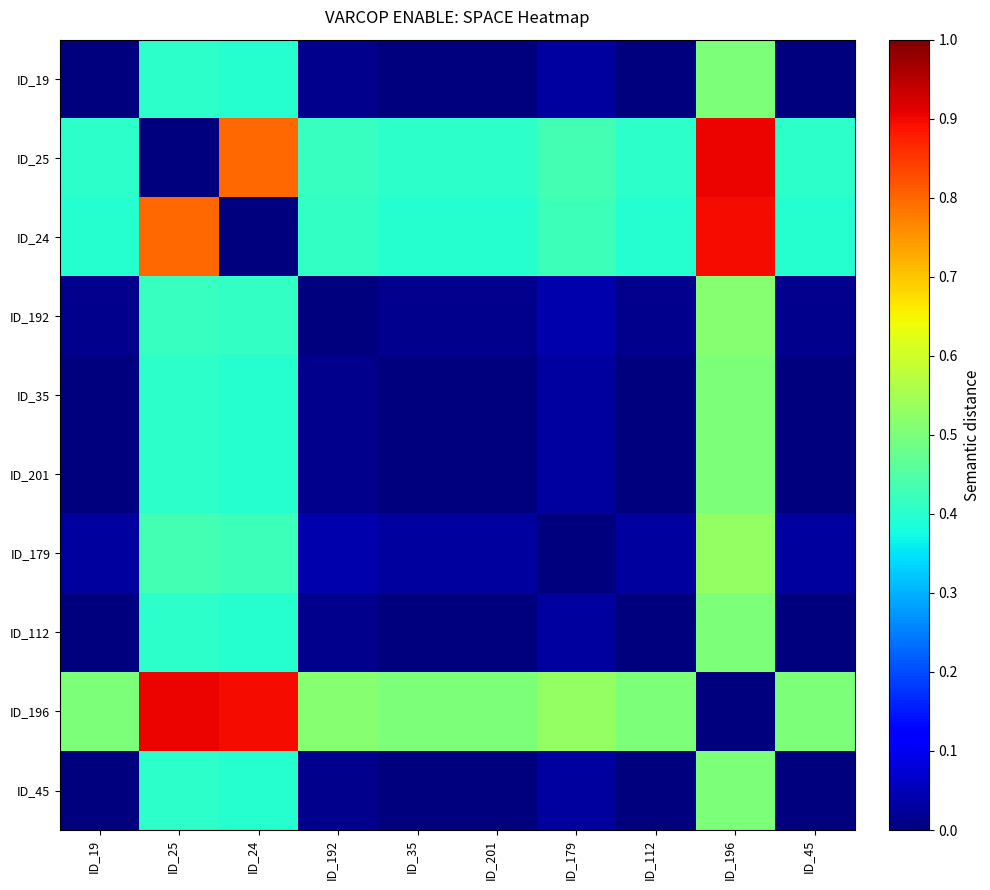

Reading left to right, list all the values displayed in this chart.

ID_19: ID_19=0.0	ID_25=0.4	ID_24=0.4	ID_192=0.0	ID_35=0.0	ID_201=0.0	ID_179=0.0	ID_112=0.0	ID_196=0.5	ID_45=0.0
ID_25: ID_19=0.4	ID_25=0.0	ID_24=0.8	ID_192=0.4	ID_35=0.4	ID_201=0.4	ID_179=0.4	ID_112=0.4	ID_196=0.9	ID_45=0.4
ID_24: ID_19=0.4	ID_25=0.8	ID_24=0.0	ID_192=0.4	ID_35=0.4	ID_201=0.4	ID_179=0.4	ID_112=0.4	ID_196=0.9	ID_45=0.4
ID_192: ID_19=0.0	ID_25=0.4	ID_24=0.4	ID_192=0.0	ID_35=0.0	ID_201=0.0	ID_179=0.0	ID_112=0.0	ID_196=0.5	ID_45=0.0
ID_35: ID_19=0.0	ID_25=0.4	ID_24=0.4	ID_192=0.0	ID_35=0.0	ID_201=0.0	ID_179=0.0	ID_112=0.0	ID_196=0.5	ID_45=0.0
ID_201: ID_19=0.0	ID_25=0.4	ID_24=0.4	ID_192=0.0	ID_35=0.0	ID_201=0.0	ID_179=0.0	ID_112=0.0	ID_196=0.5	ID_45=0.0
ID_179: ID_19=0.0	ID_25=0.4	ID_24=0.4	ID_192=0.0	ID_35=0.0	ID_201=0.0	ID_179=0.0	ID_112=0.0	ID_196=0.5	ID_45=0.0
ID_112: ID_19=0.0	ID_25=0.4	ID_24=0.4	ID_192=0.0	ID_35=0.0	ID_201=0.0	ID_179=0.0	ID_112=0.0	ID_196=0.5	ID_45=0.0
ID_196: ID_19=0.5	ID_25=0.9	ID_24=0.9	ID_192=0.5	ID_35=0.5	ID_201=0.5	ID_179=0.5	ID_112=0.5	ID_196=0.0	ID_45=0.5
ID_45: ID_19=0.0	ID_25=0.4	ID_24=0.4	ID_192=0.0	ID_35=0.0	ID_201=0.0	ID_179=0.0	ID_112=0.0	ID_196=0.5	ID_45=0.0